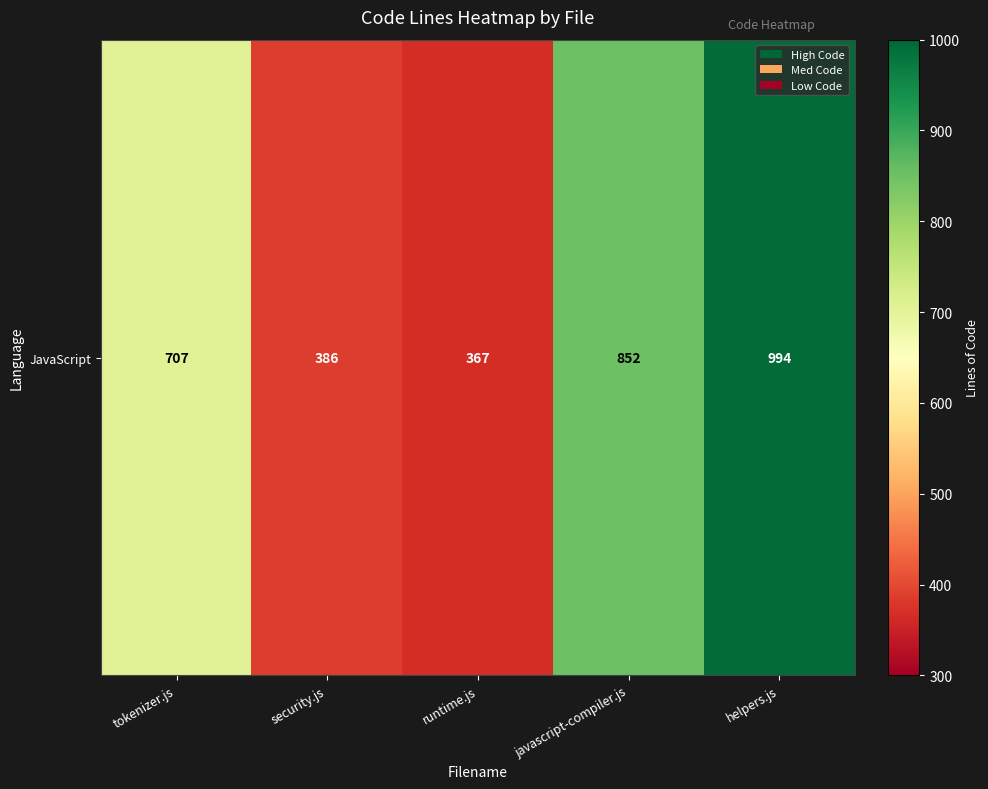

How many data points are above 707?

2